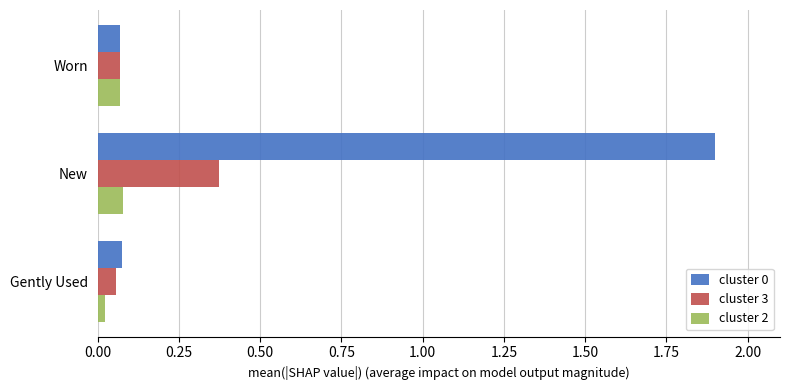

At which category is the sum across all series the highest?

New